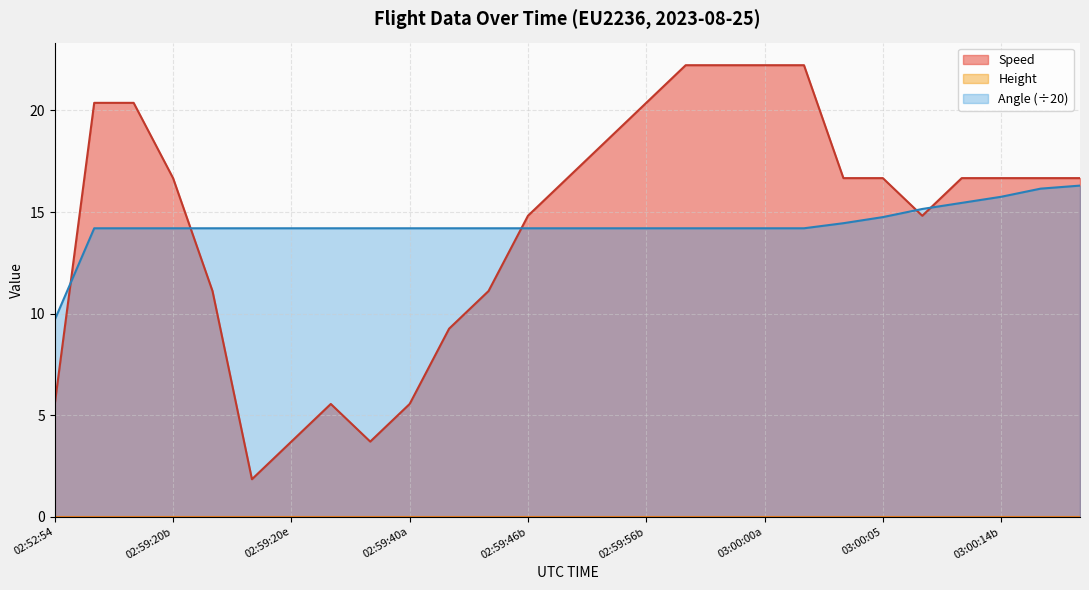

True or false: Angle has a value of 14.2 at 03:00:29.

True